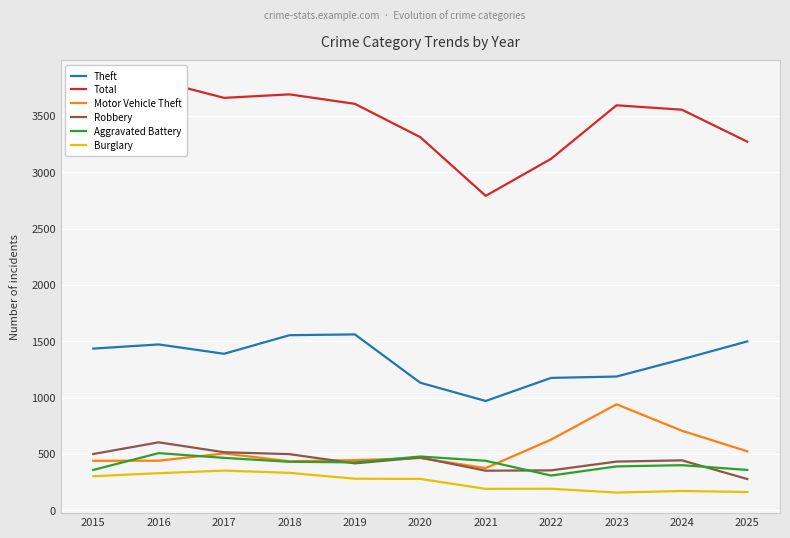

What is the sum of the Aggravated Battery values at 2023 and 2022?

697